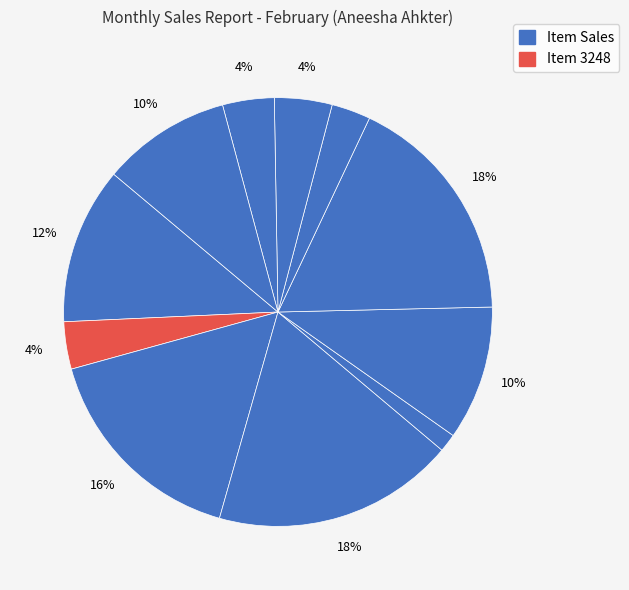

How many segments does this pie chart have?

11